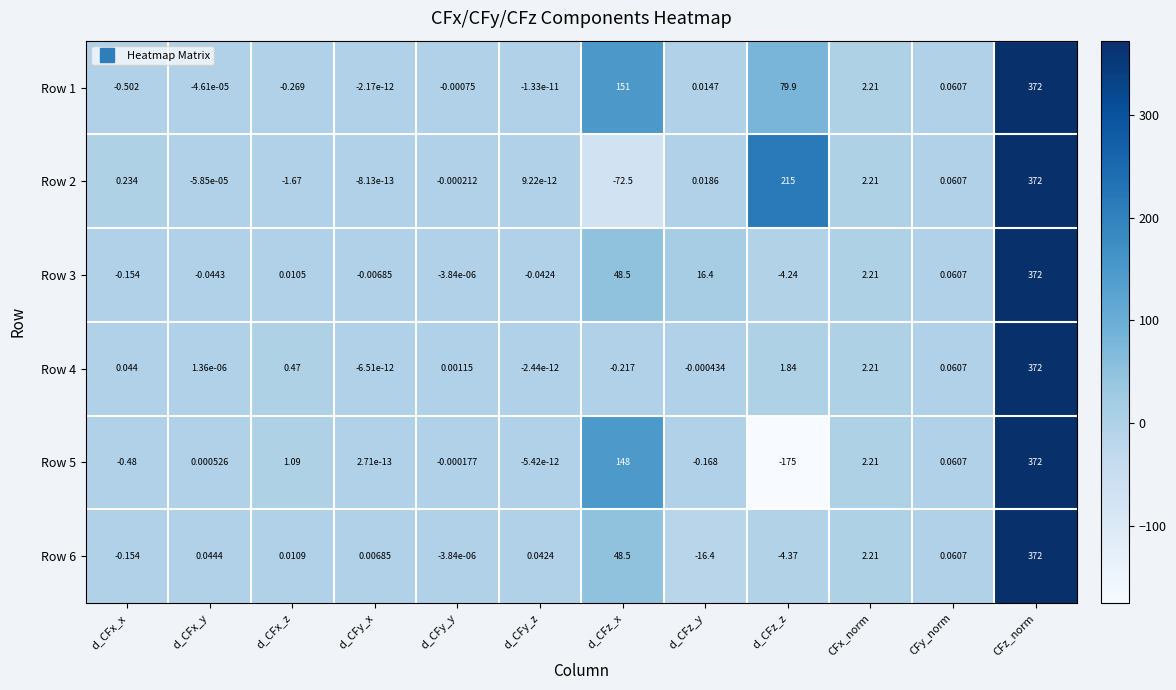

Which label corresponds to the smallest value in the chart?

d_CFz_z